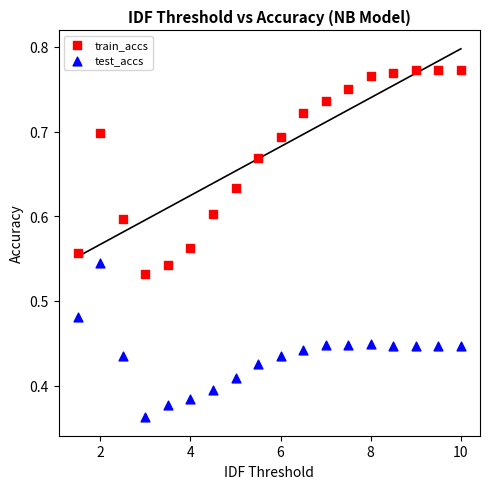

Which series reaches the minimum Y coordinate?

test_accs